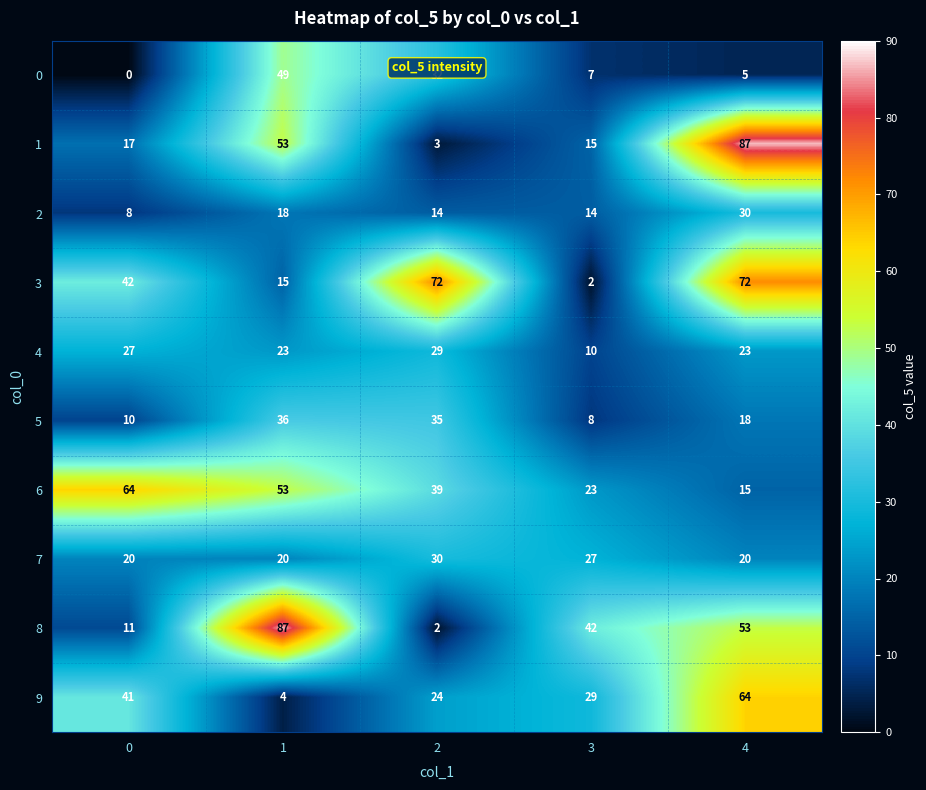

True or false: 2 has a value of 18 at 1.

True